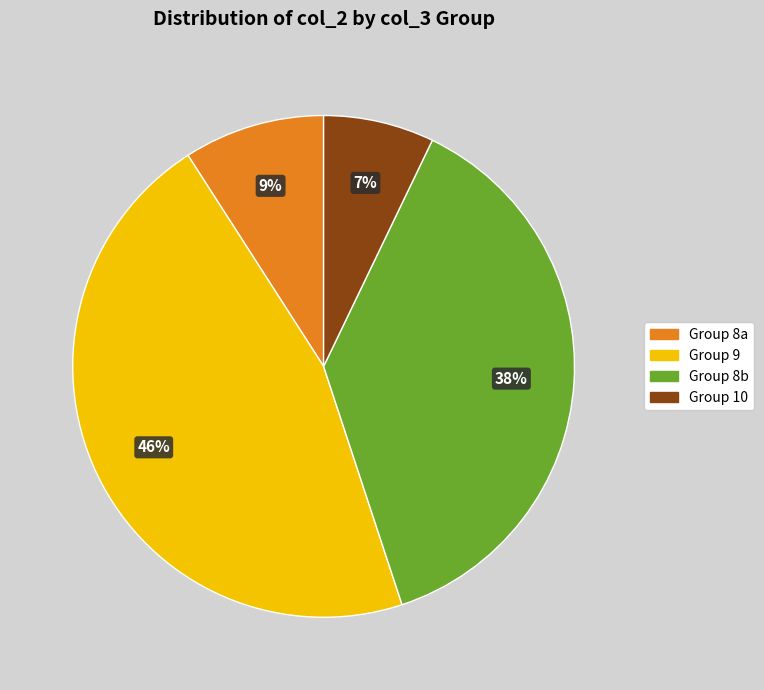

What is the smallest slice in the pie chart?

Group 10